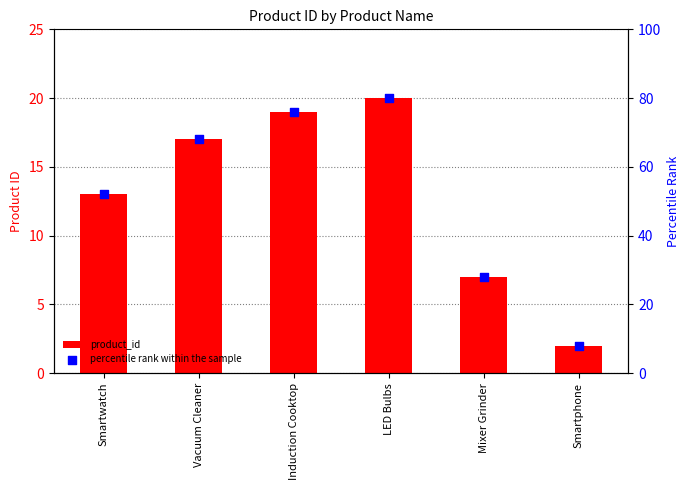

At how many categories does at least one series exceed 52?

3